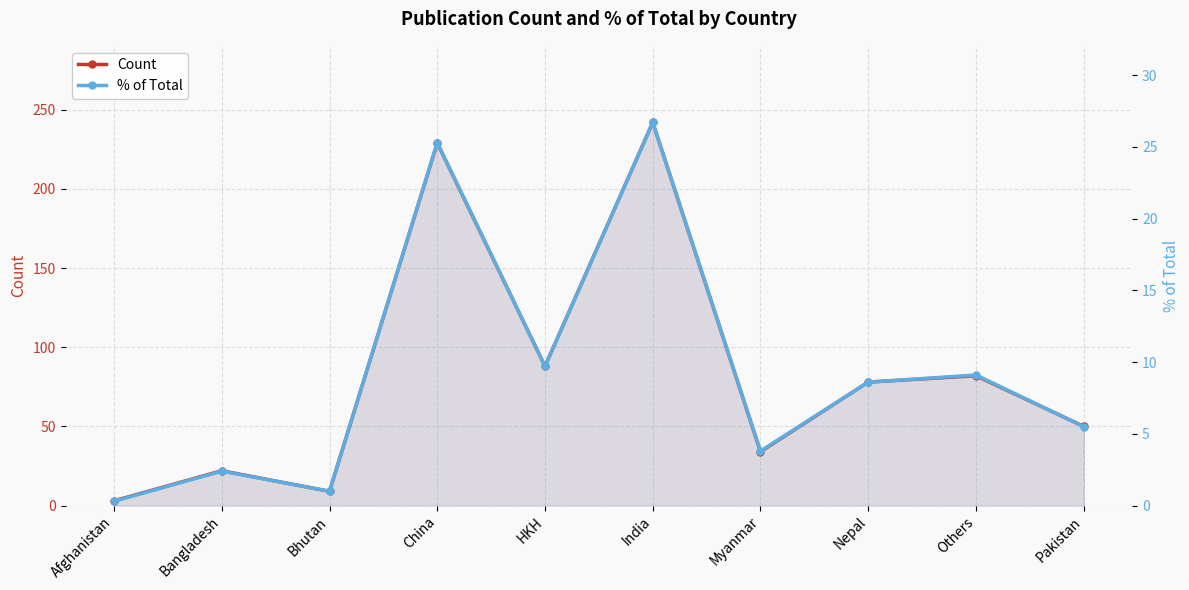

True or false: % of Total and Count intersect in this chart.

False